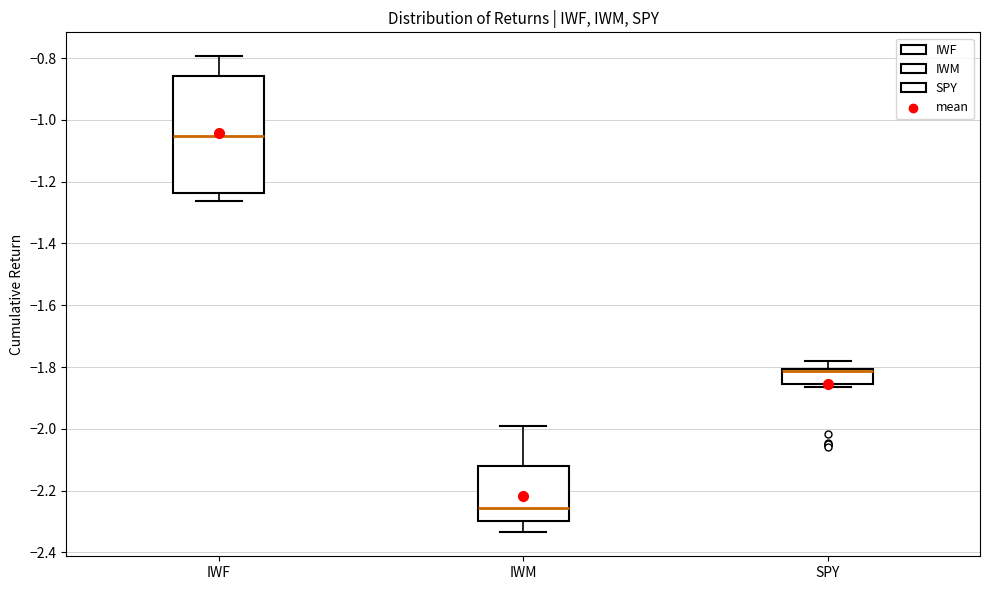

Reading left to right, transcribe this box plot: for each box, give where its median line is, the range the box spans, and where its two whiskers end, as read against the y-axis. The values are not printed on the chart, so give them approximately, as read against the axis.

IWF: median -1.06, box -1.24 to -0.86, whiskers -1.26 to -0.80
IWM: median -2.26, box -2.30 to -2.12, whiskers -2.34 to -2.00
SPY: median -1.82, box -1.86 to -1.80, whiskers -1.86 (just below the box's lower edge) to -1.78